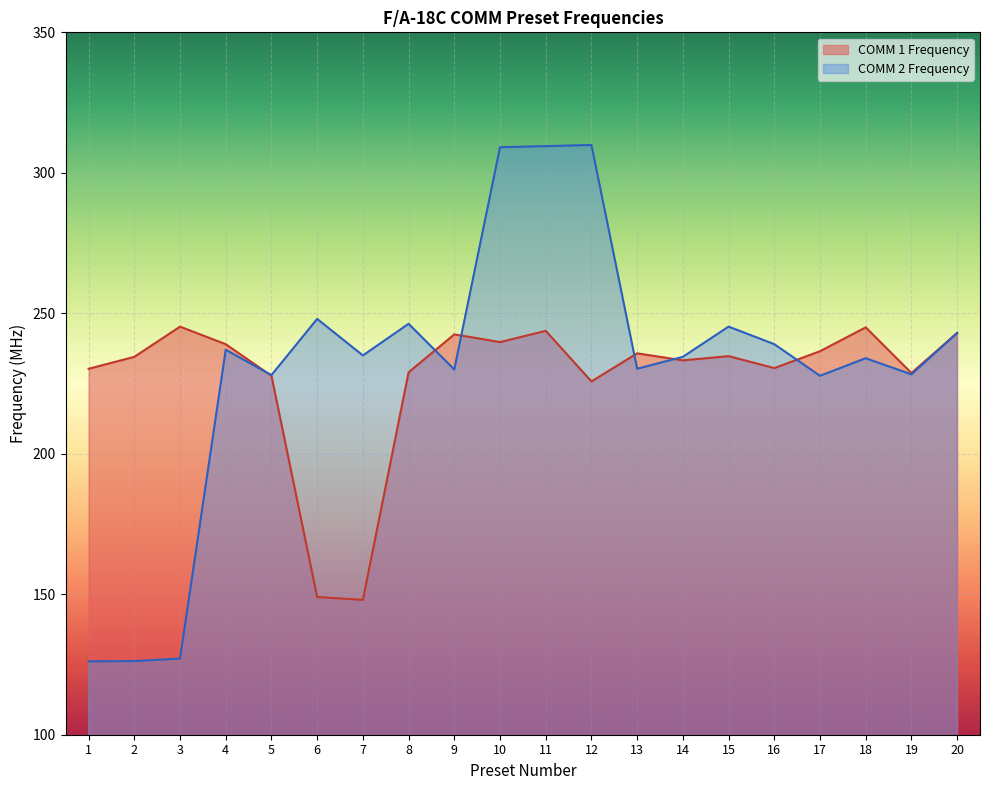

The value of COMM 2 Frequency at 9 is 230.0. True or false?

True